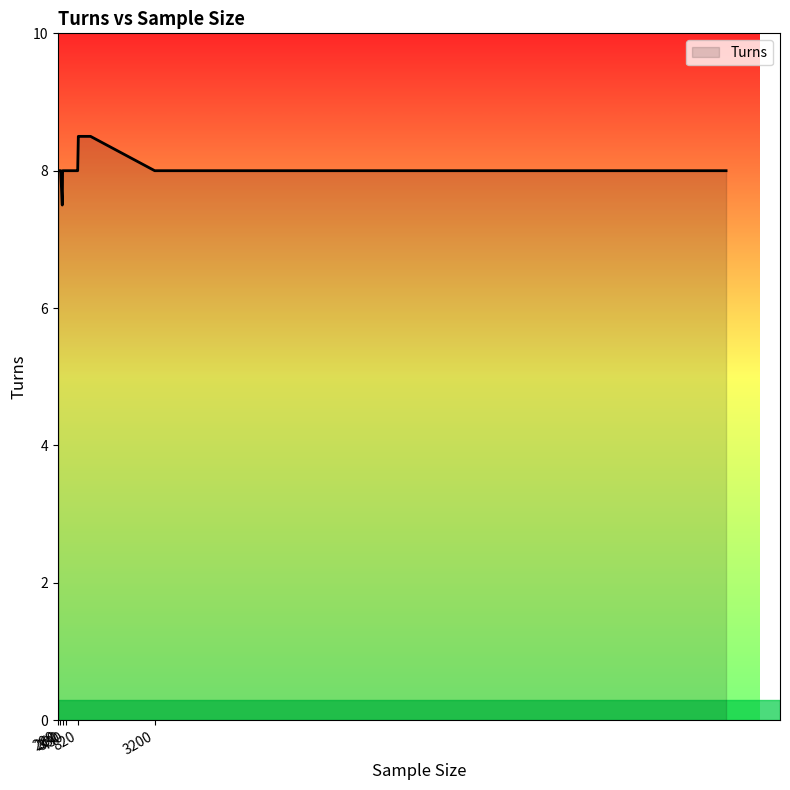

Does the chart display data point markers on the line(s)?

No